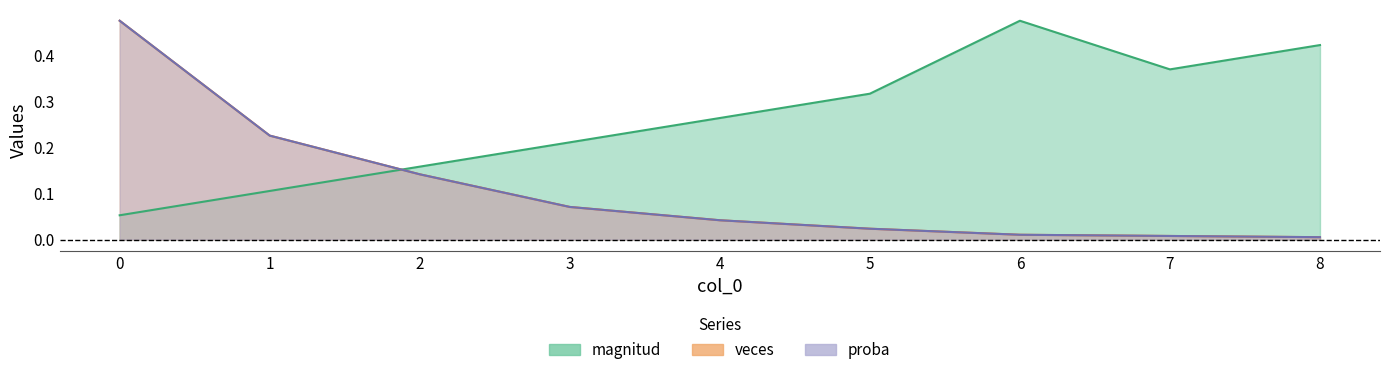

How many categories are shown in the chart?

9